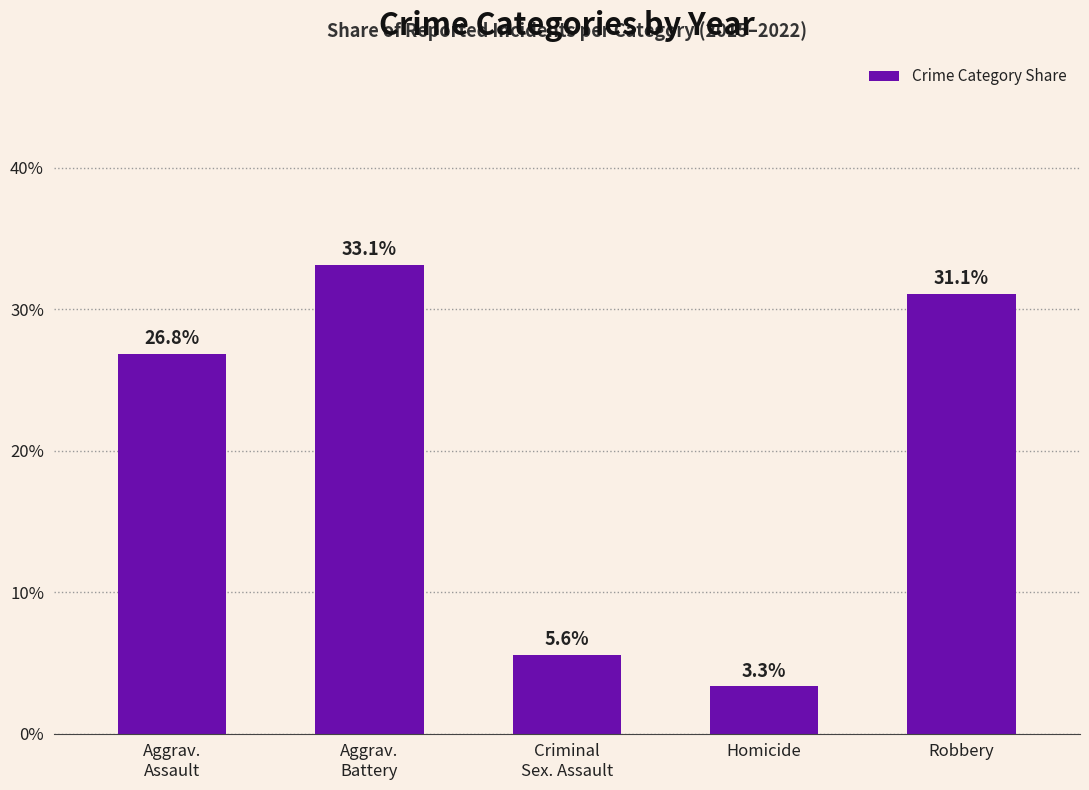

What is the ratio of the value at Aggrav.
Assault to the value at Criminal
Sex. Assault?

4.8